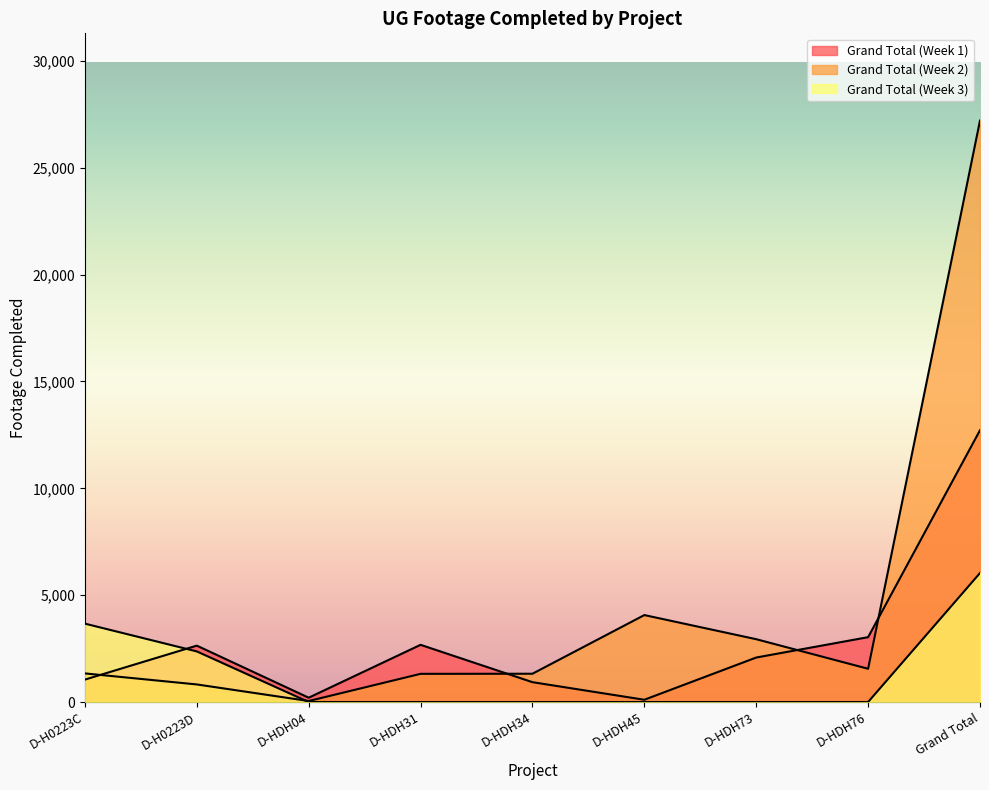

What position from the left is D-HDH34?

5